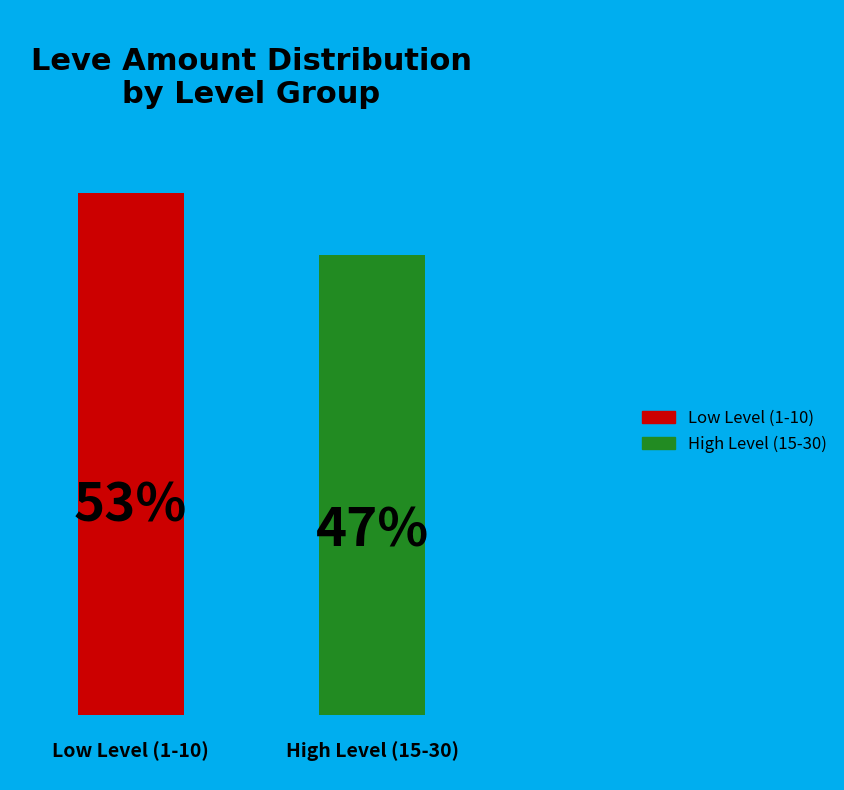

Are the bars grouped side by side (vs. stacked)?

Yes